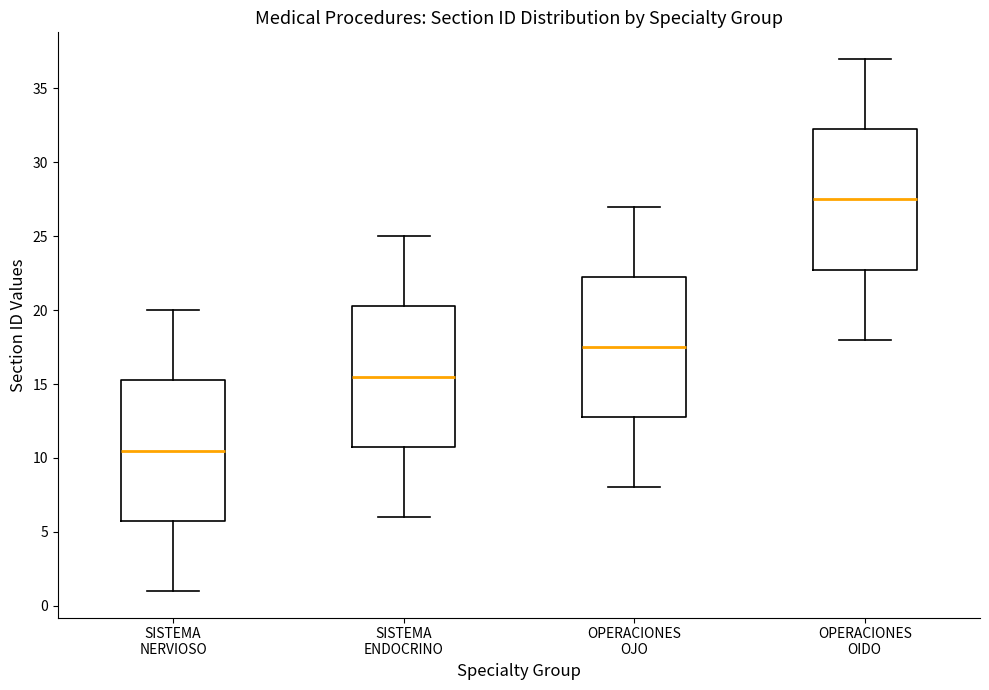

Which box's median line is the lowest?

SISTEMA NERVIOSO